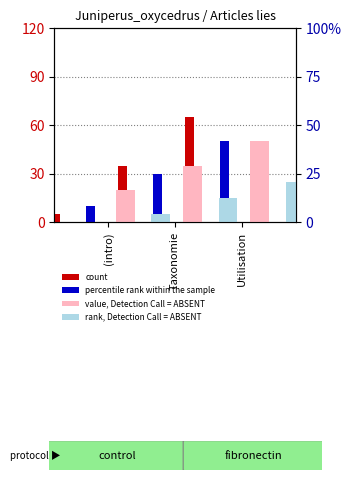

Reading left to right, extract all data points from this chart.

count: 5	35	65
percentile rank within the sample: 10	30	50
value, Detection Call = ABSENT: 20	35	50
rank, Detection Call = ABSENT: 5	15	25